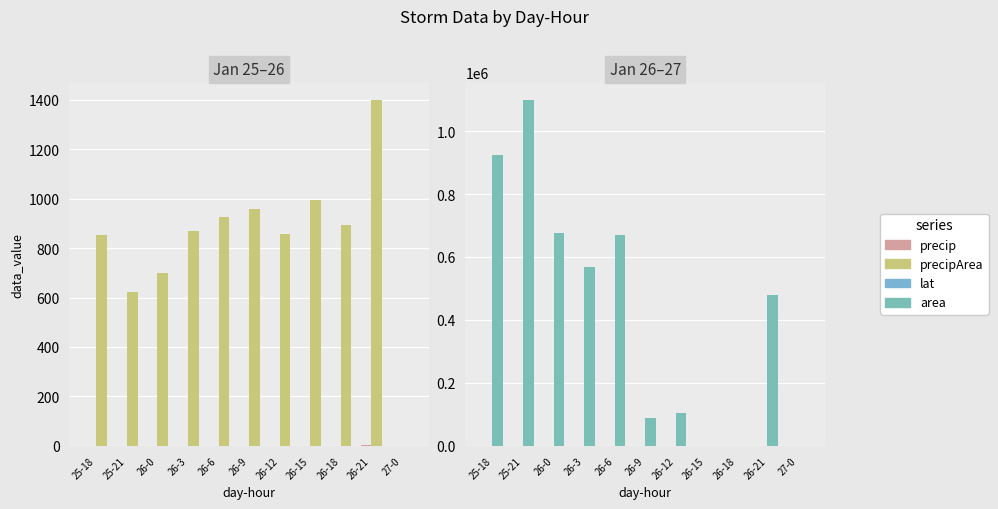

List the labels in order of precipArea value, largest first.

26-21, 26-15, 26-9, 26-6, 26-18, 26-3, 26-12, 25-18, 26-0, 25-21, 27-0